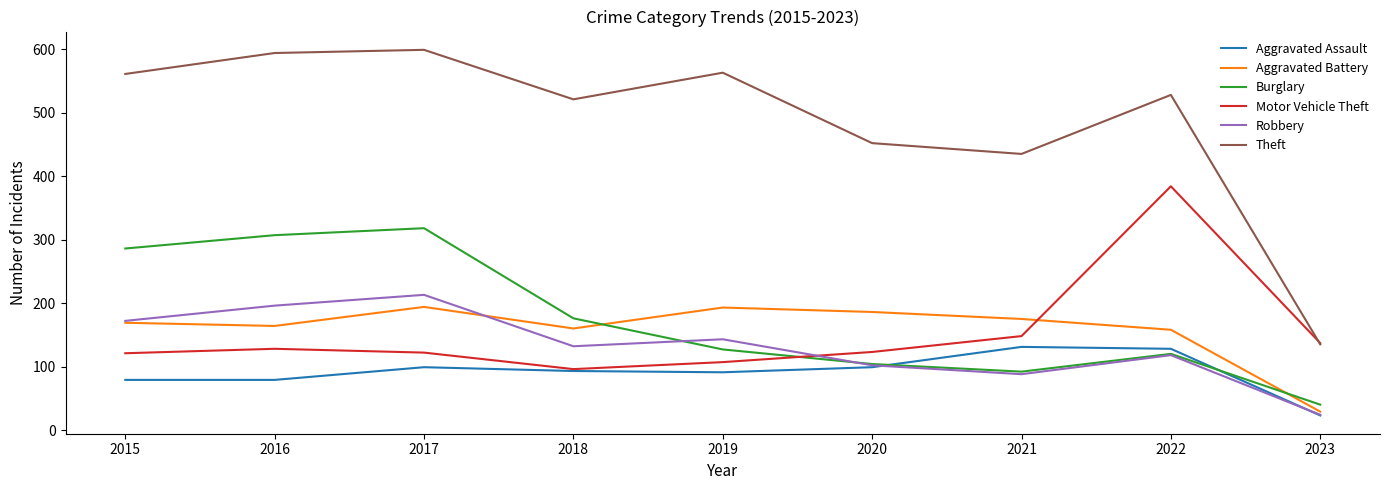

What is the total value across all series at 2018?

1178